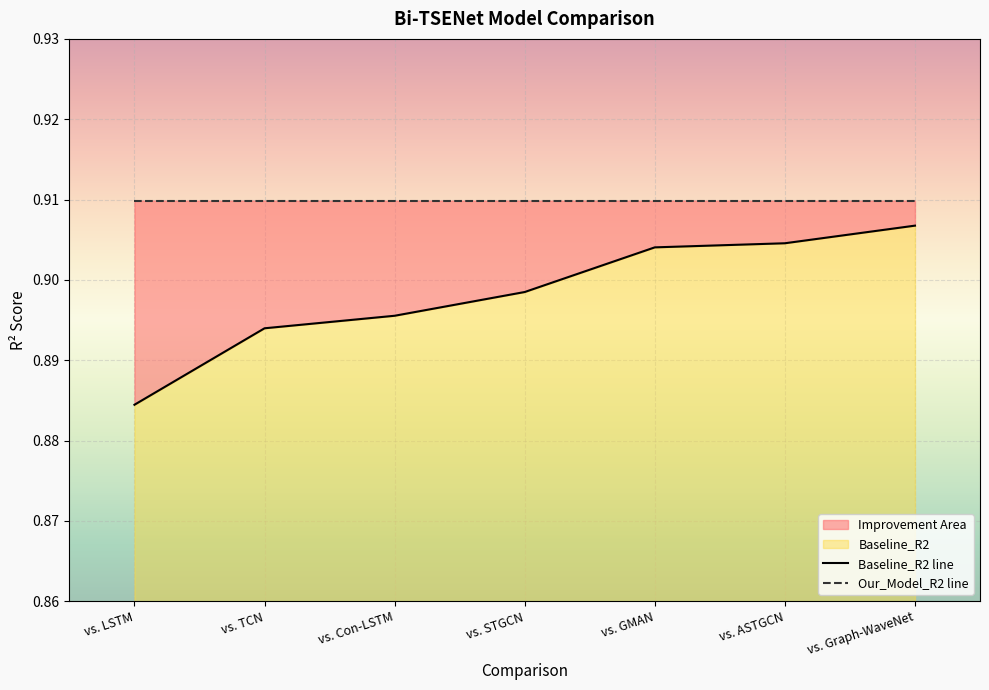

What is the label of the 6th point from the right?

vs. TCN